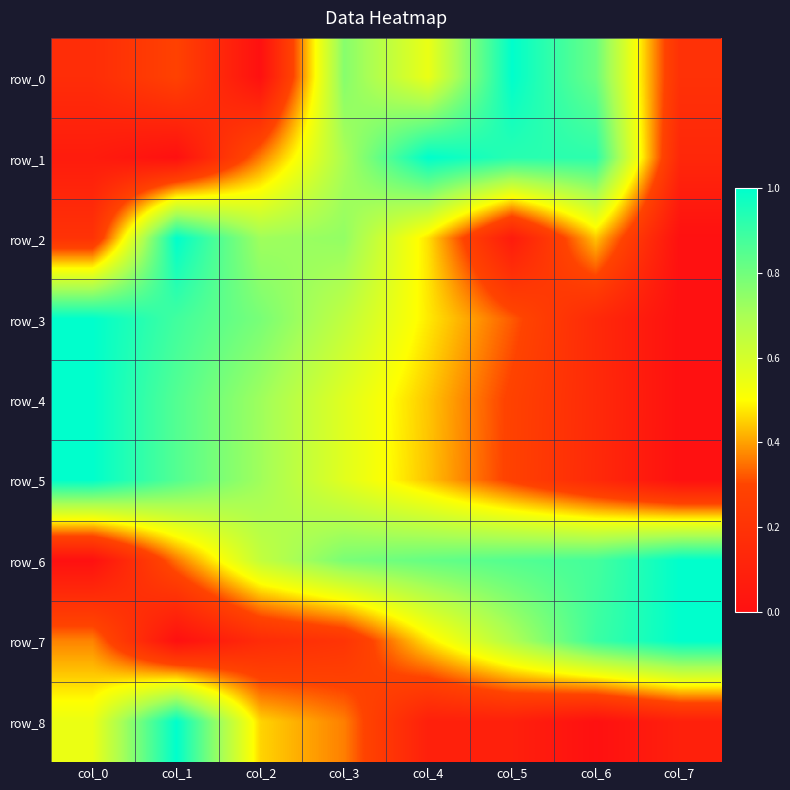

At col_1, list the series in order from smallest to largest.

row_1, row_7, row_0, row_6, row_5, row_4, row_3, row_2, row_8